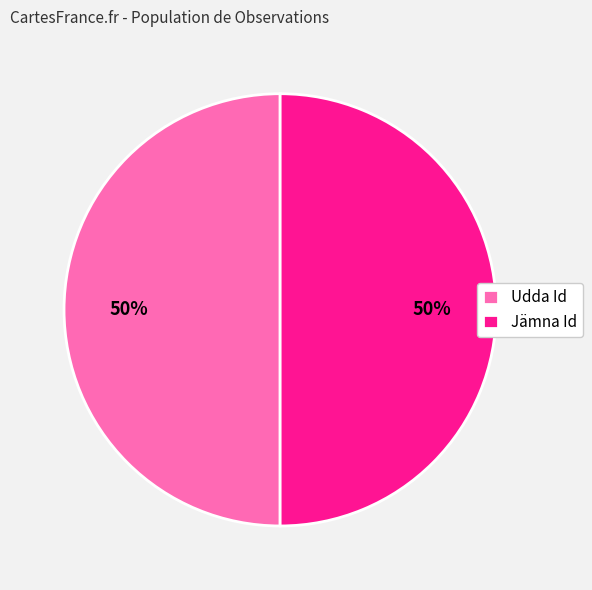

Is it true that Jämna Id is 50% of the pie?

True